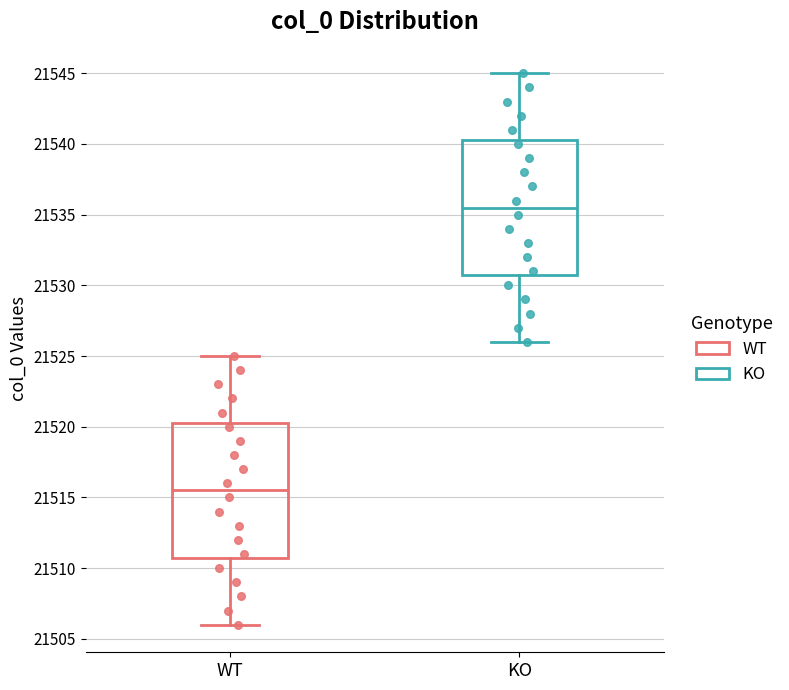

Reading left to right, transcribe this box plot: for each box, give where its median line is, the range the box spans, and where its two whiskers end, as read against the y-axis. The values are not printed on the chart, so give them approximately, as read against the axis.

WT: median 21515.5, box 21511.0 to 21520.5, whiskers 21506.0 to 21525.0
KO: median 21535.5, box 21531.0 to 21540.5, whiskers 21526.0 to 21545.0